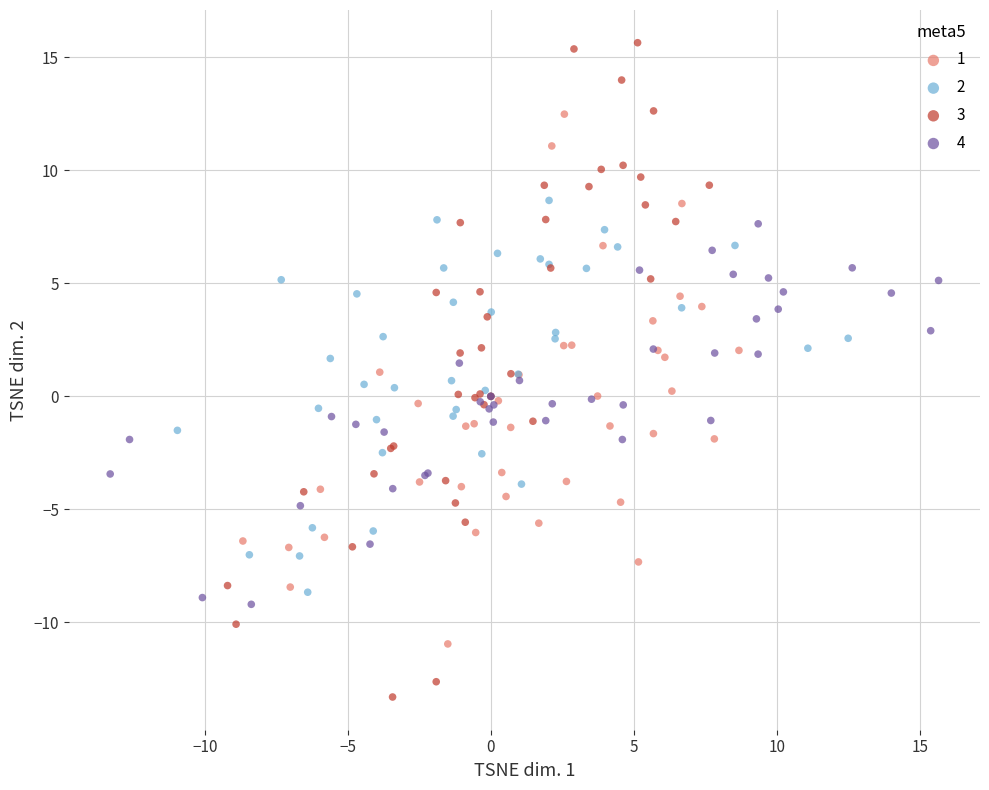

Which series has the widest spread of Y values?

3